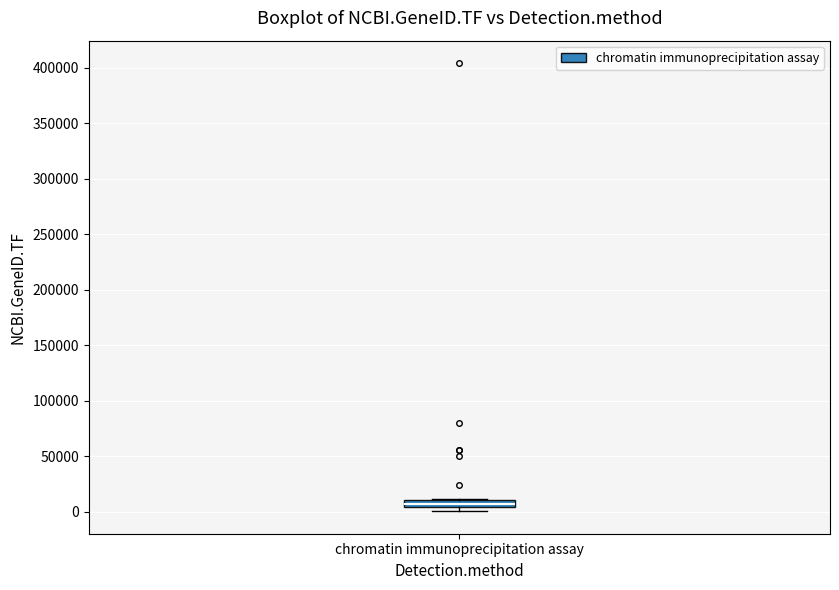

Where is the upper edge of the box for chromatin immunoprecipitation assay on the y-axis? The values are not printed on the chart, so give them approximately, as read against the axis.

10000